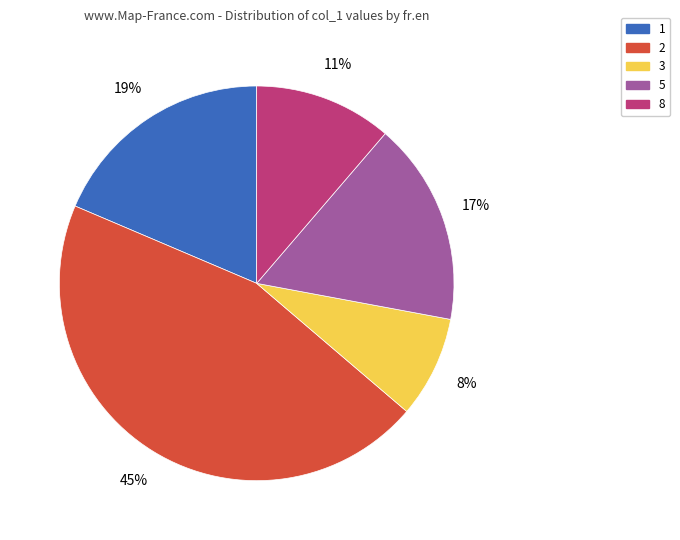

To the nearest percent, what is the average slice percentage?

20%